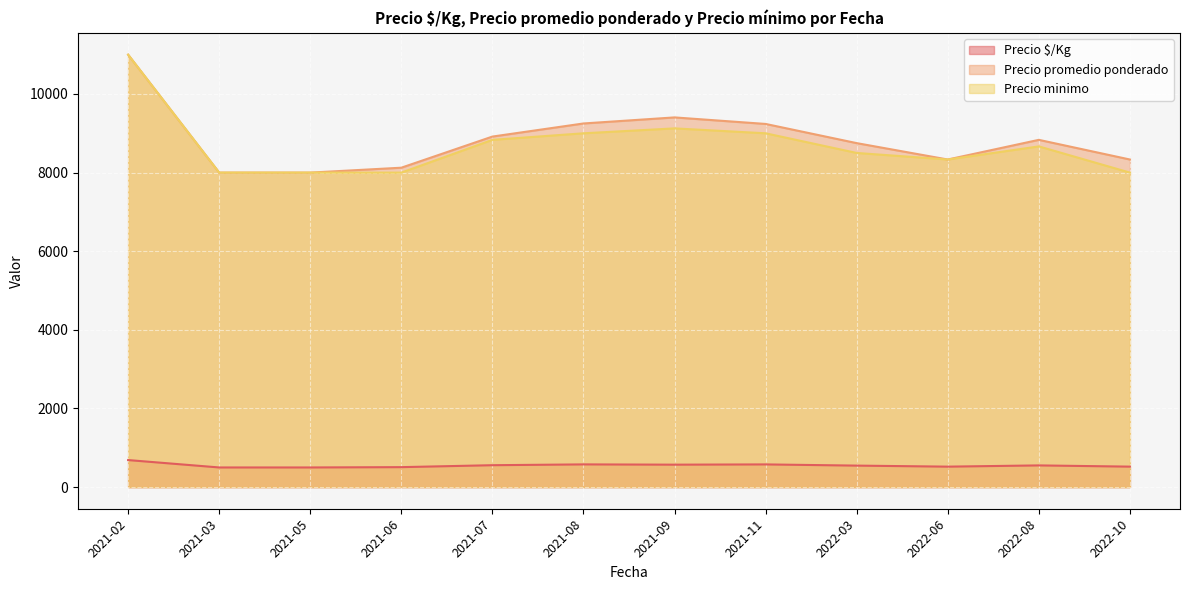

True or false: Precio $/Kg and Precio promedio ponderado intersect in this chart.

False